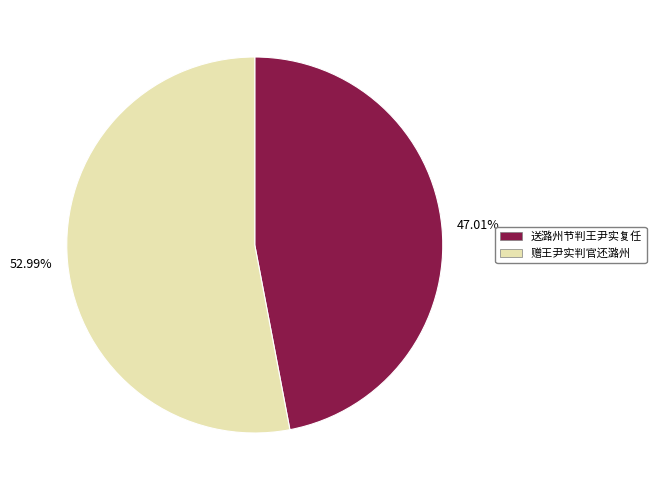

Rank the categories by value from lowest to highest.

47.01%, 52.99%